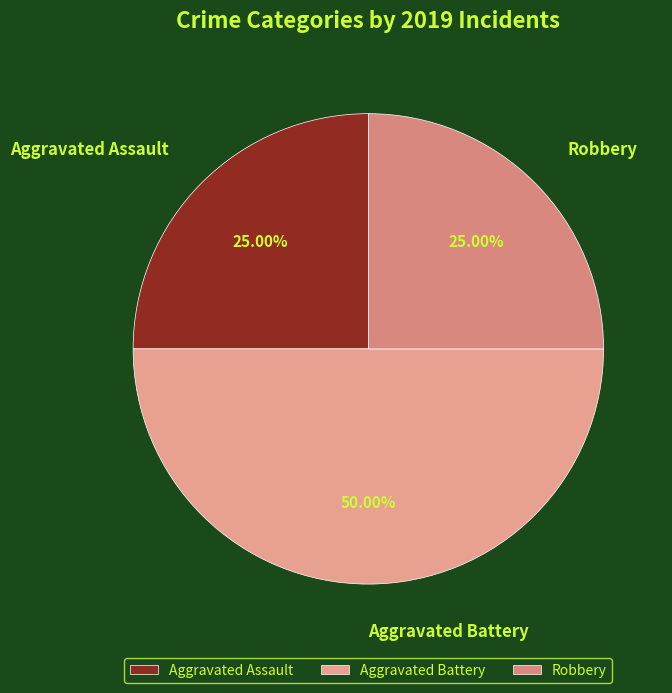

To the nearest percent, what is the difference between the Robbery and Aggravated Battery slice percentages?

25%